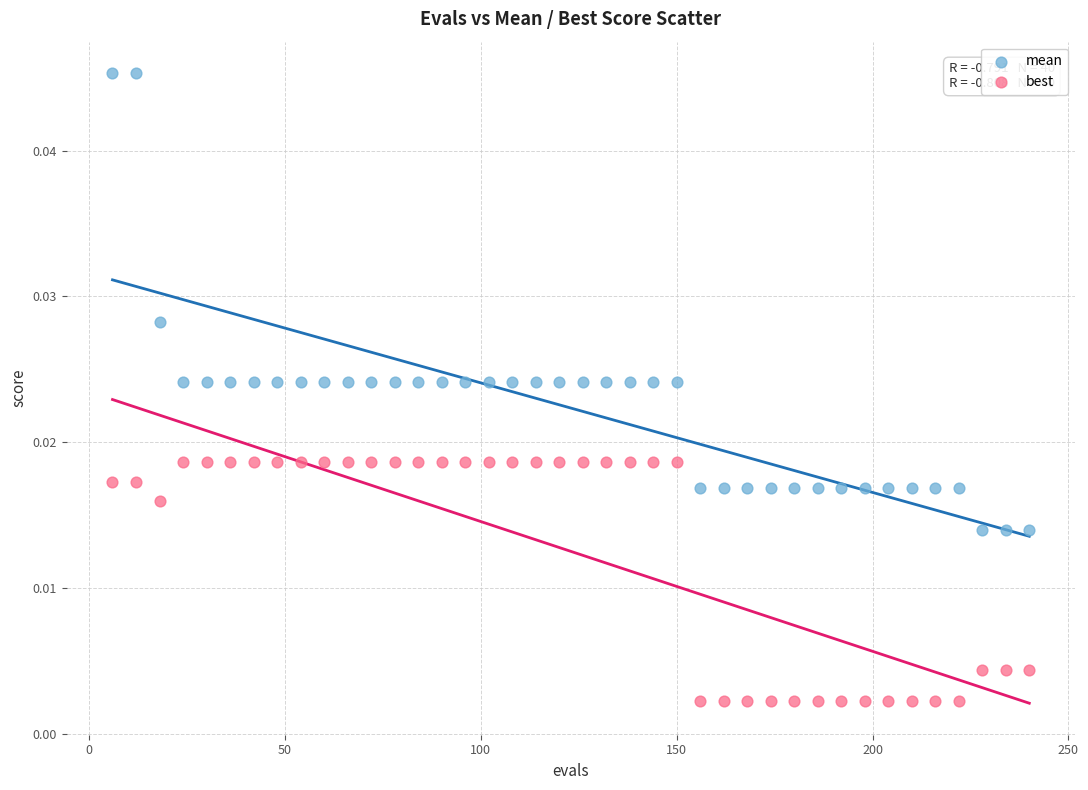

Which series reaches the maximum Y coordinate?

mean